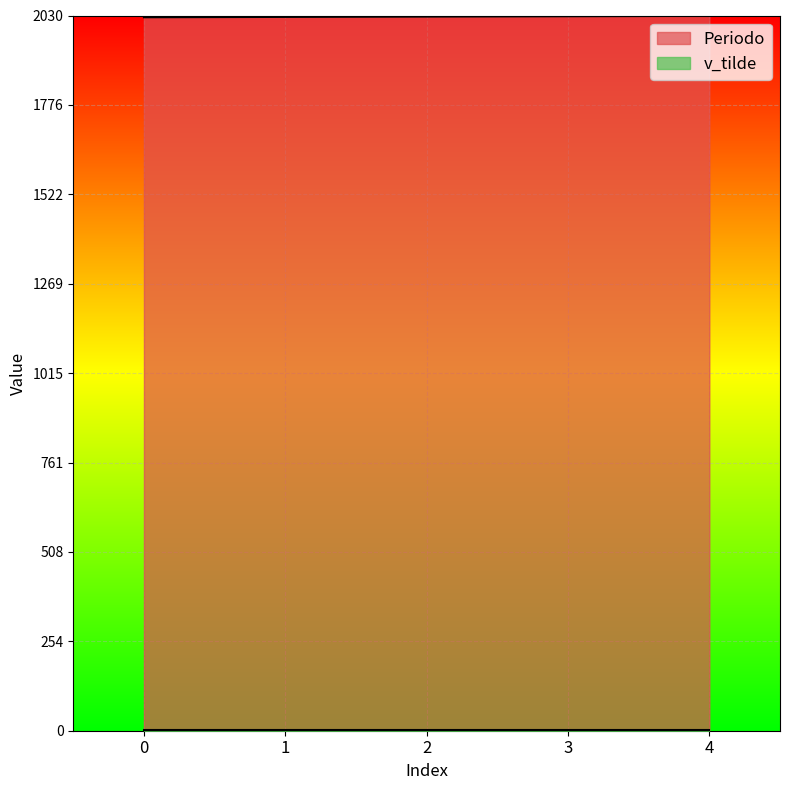

What is the difference between the second highest and second lowest values?

2